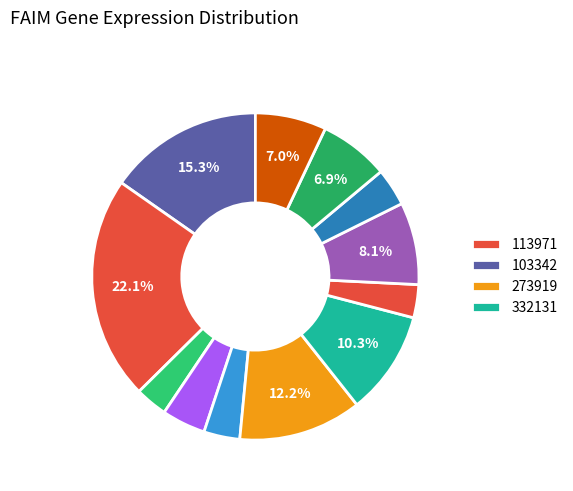

How many slices are in this pie chart?

12